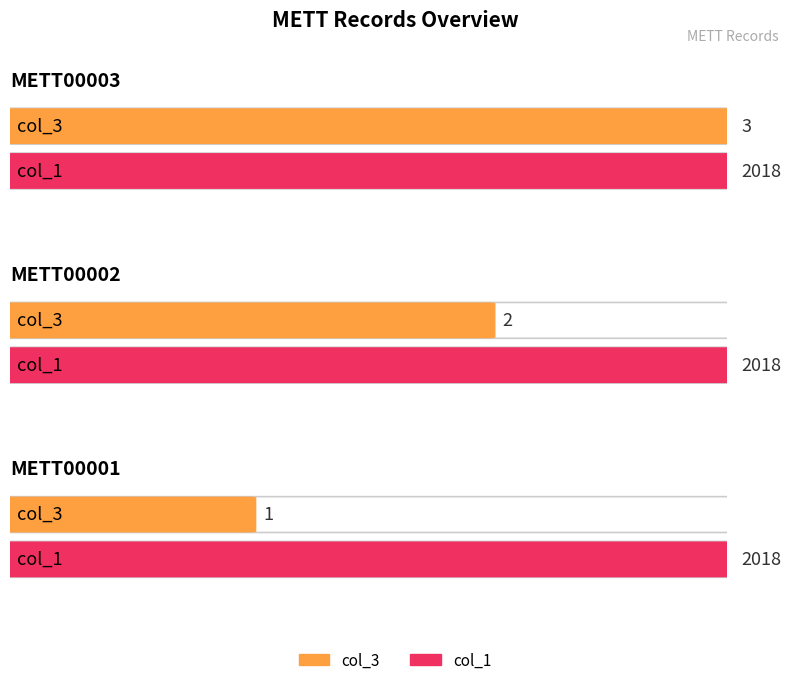

Where is col_1 nearest to the value 2018?

METT00003